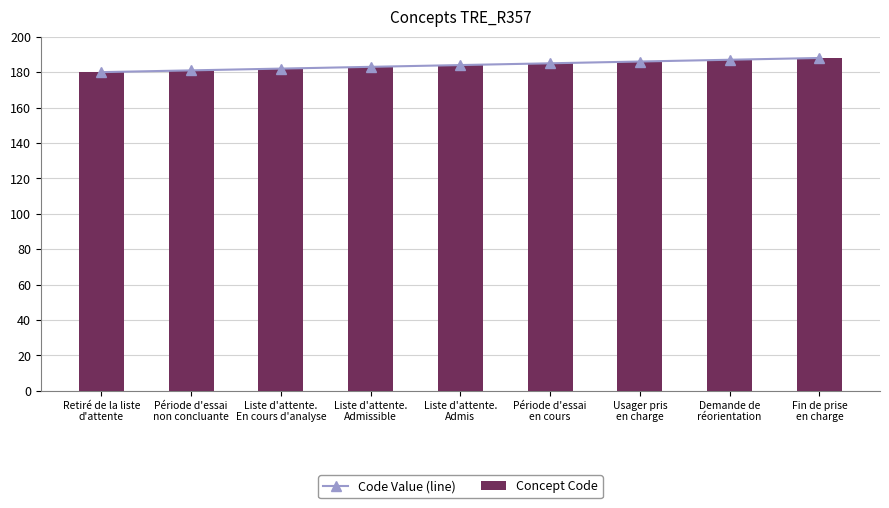

What is the smallest value displayed?

180